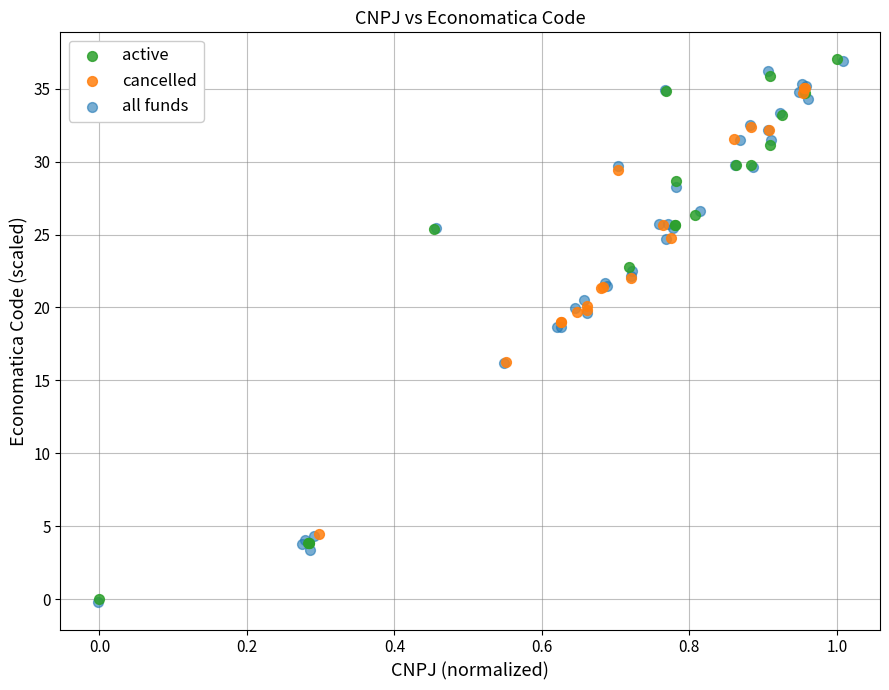

Which series has the largest Y range (max minus min)?

all funds